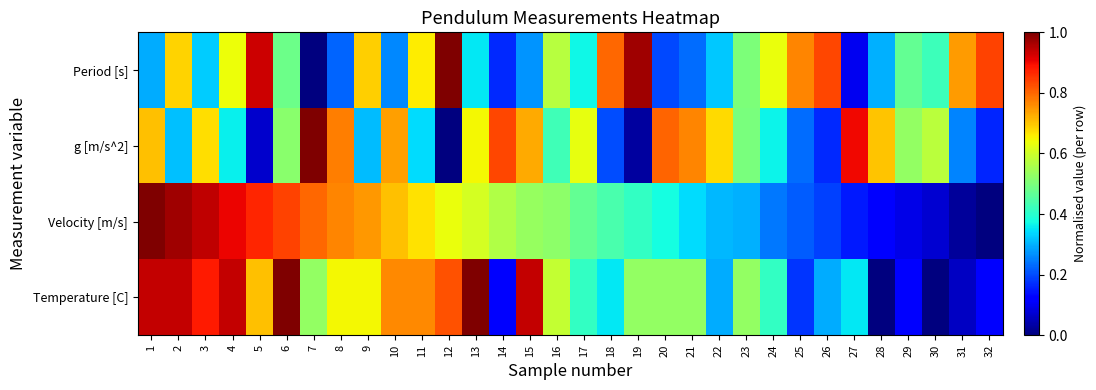

Which series has the largest range (max minus min)?

Period [s]